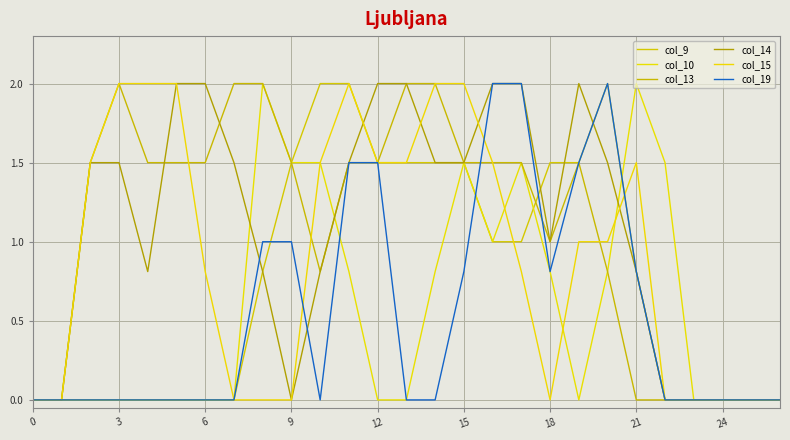

How many lines are shown in the chart?

6